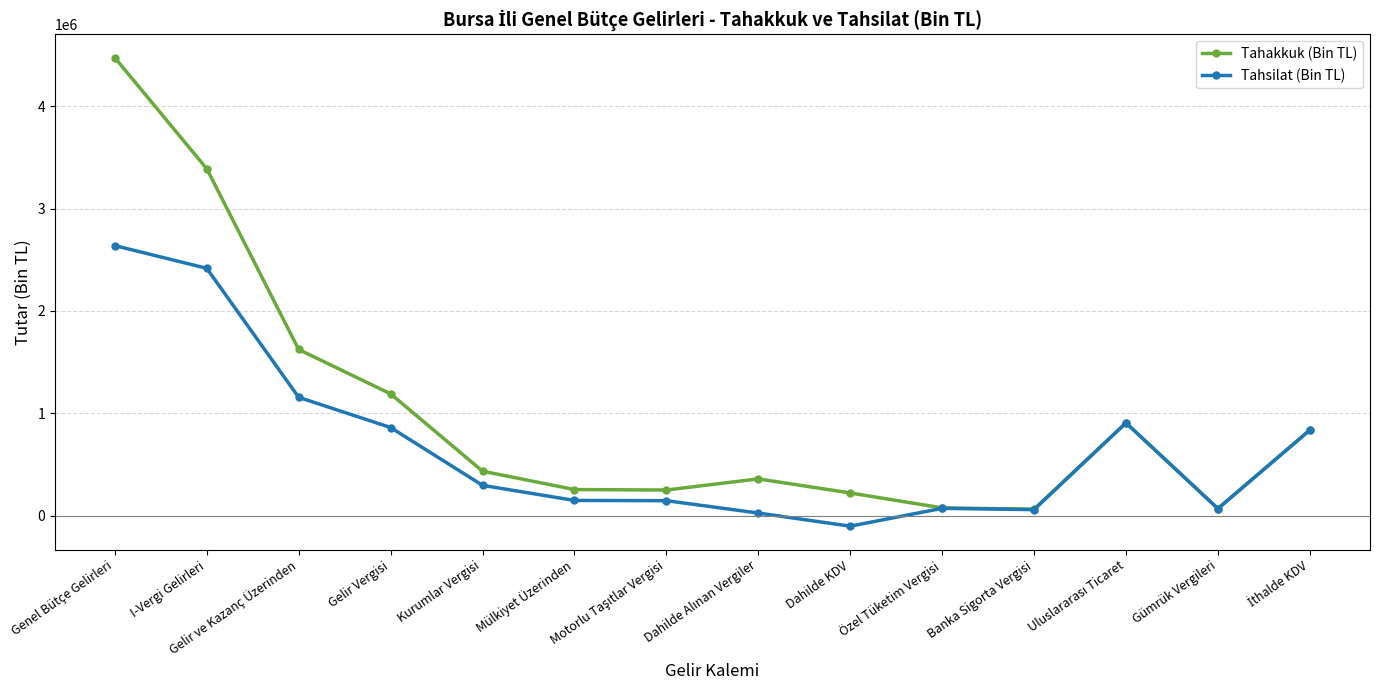

Which series has the largest total across all categories?

Tahakkuk (Bin TL)